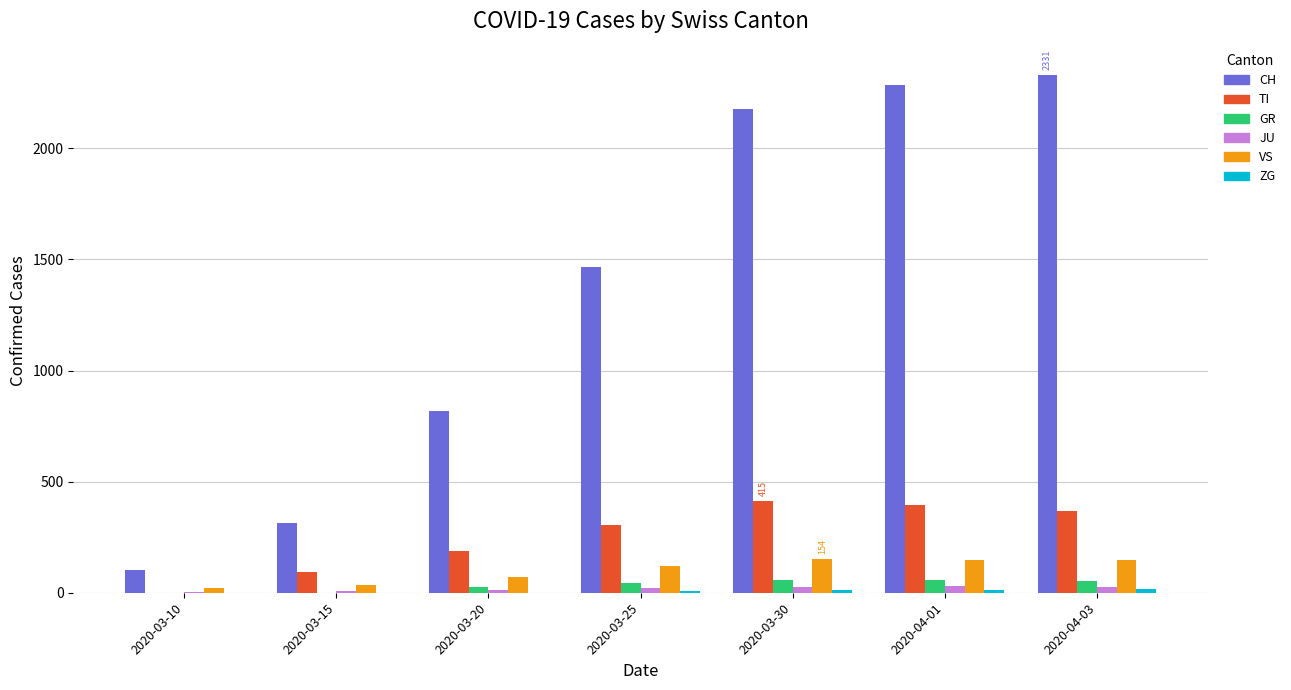

Is the value of GR at 2020-04-03 greater than the value of TI at 2020-03-25?

No